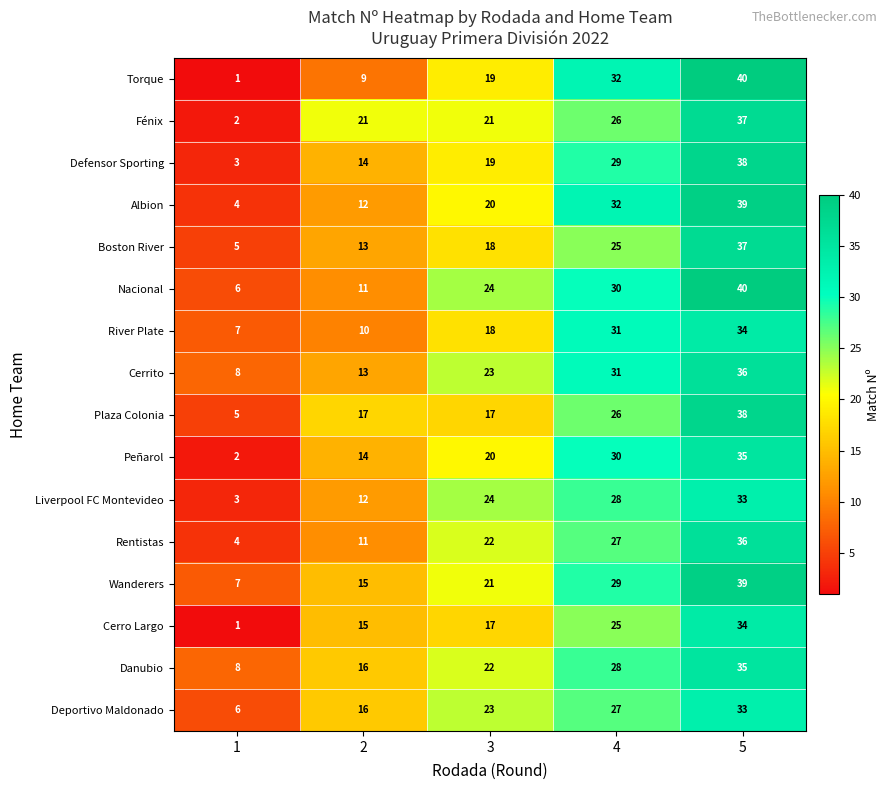

Which series changed the most between 2 and 5?

Torque